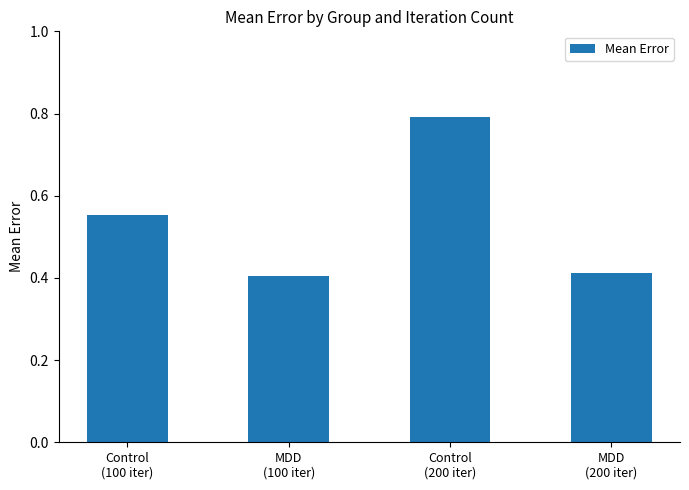

Is it true that the value at Control
(200 iter) is 1.1?

False